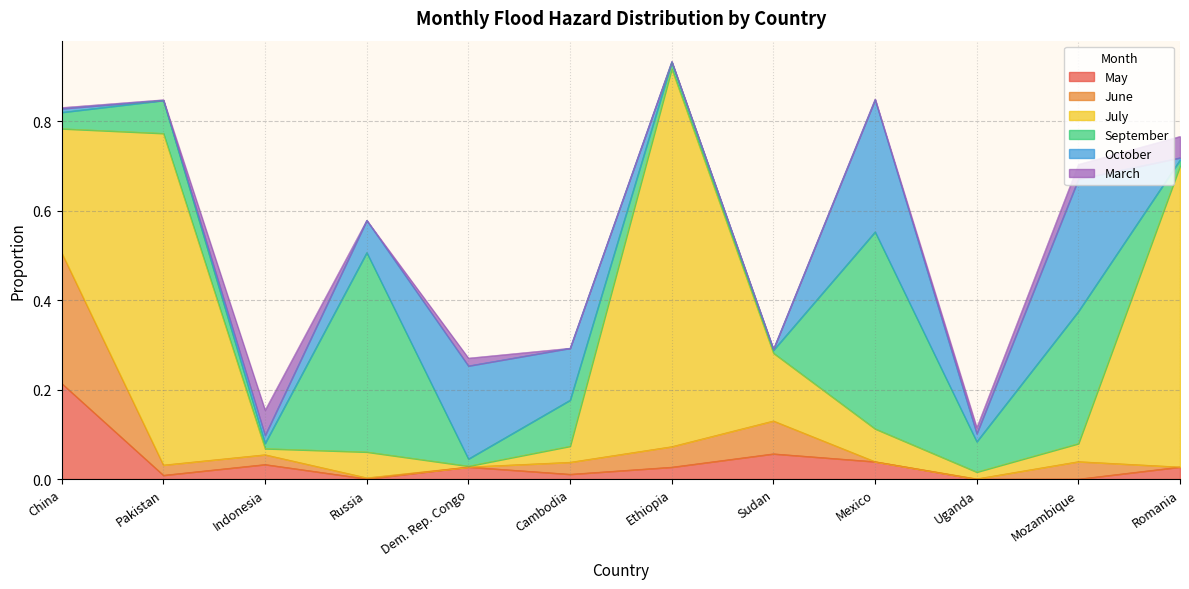

How many lines are shown in the chart?

6